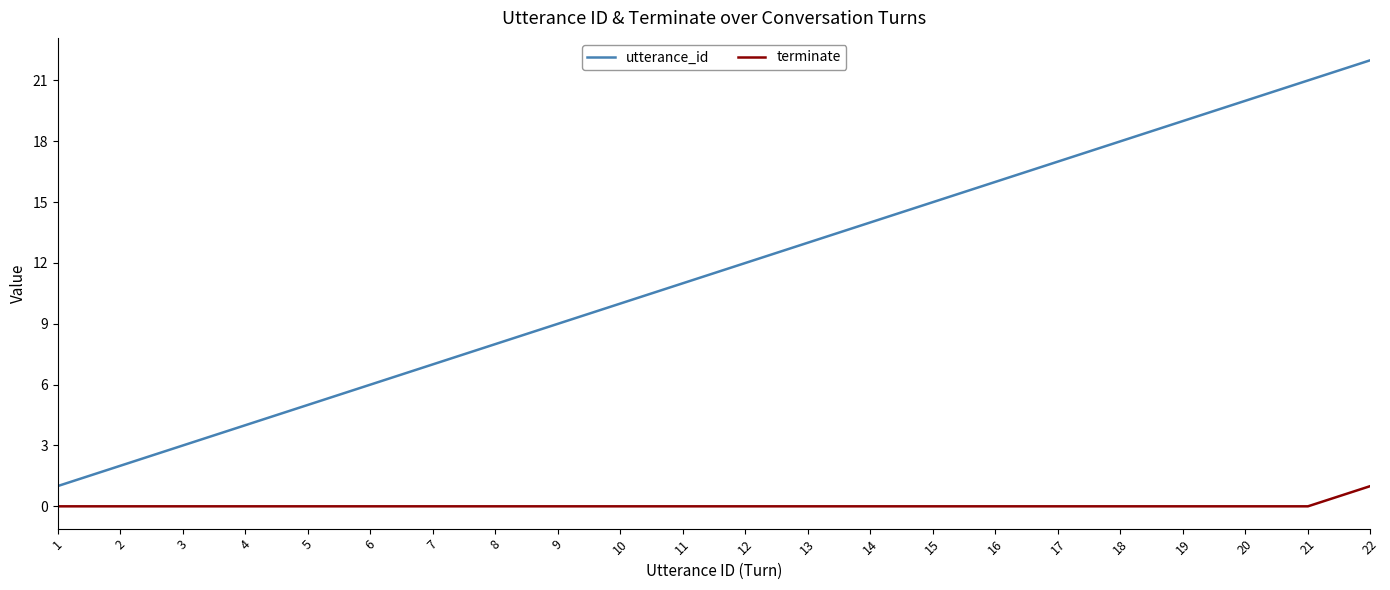

True or false: utterance_id and terminate intersect in this chart.

False